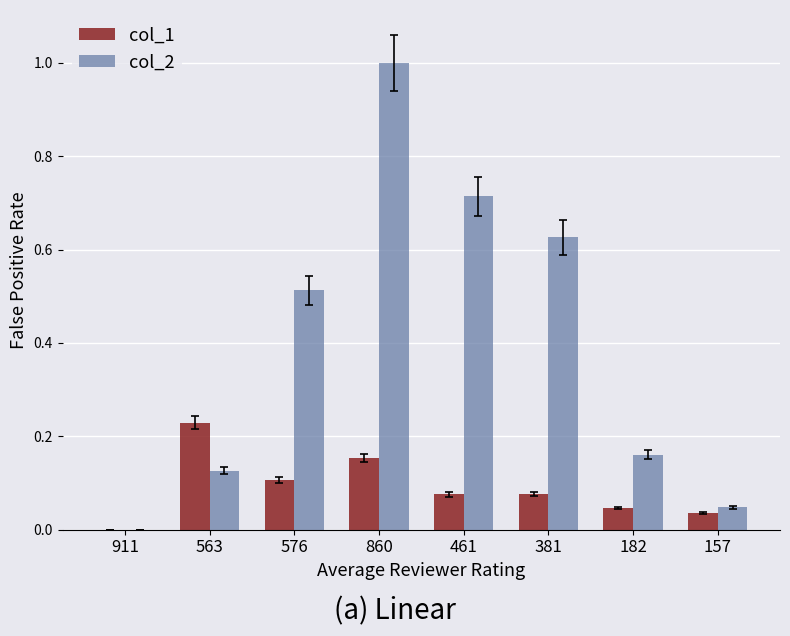

What is the maximum value for col_2?

1.0